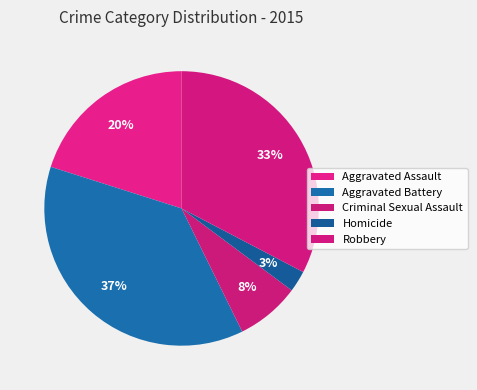

Rank the categories by value from lowest to highest.

Homicide, Criminal Sexual Assault, Aggravated Assault, Robbery, Aggravated Battery